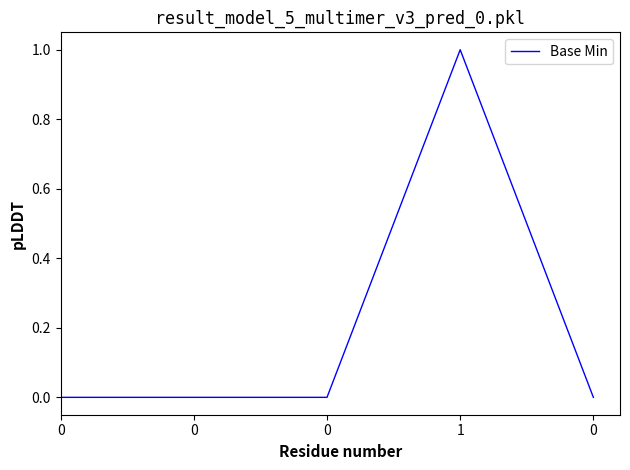

How many lines are shown in the chart?

1